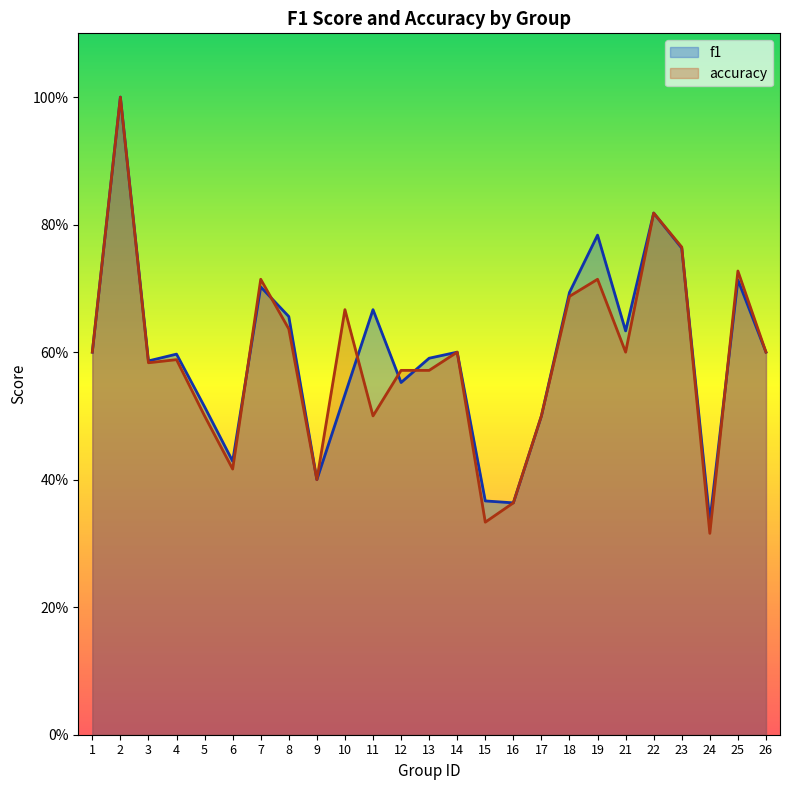

Does the chart display data point markers on the line(s)?

No